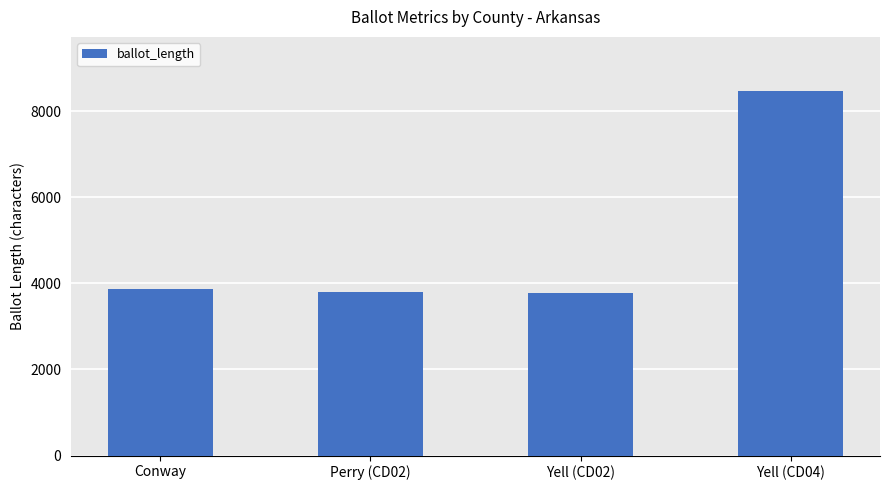

What is the difference between the maximum and second lowest values?

4671